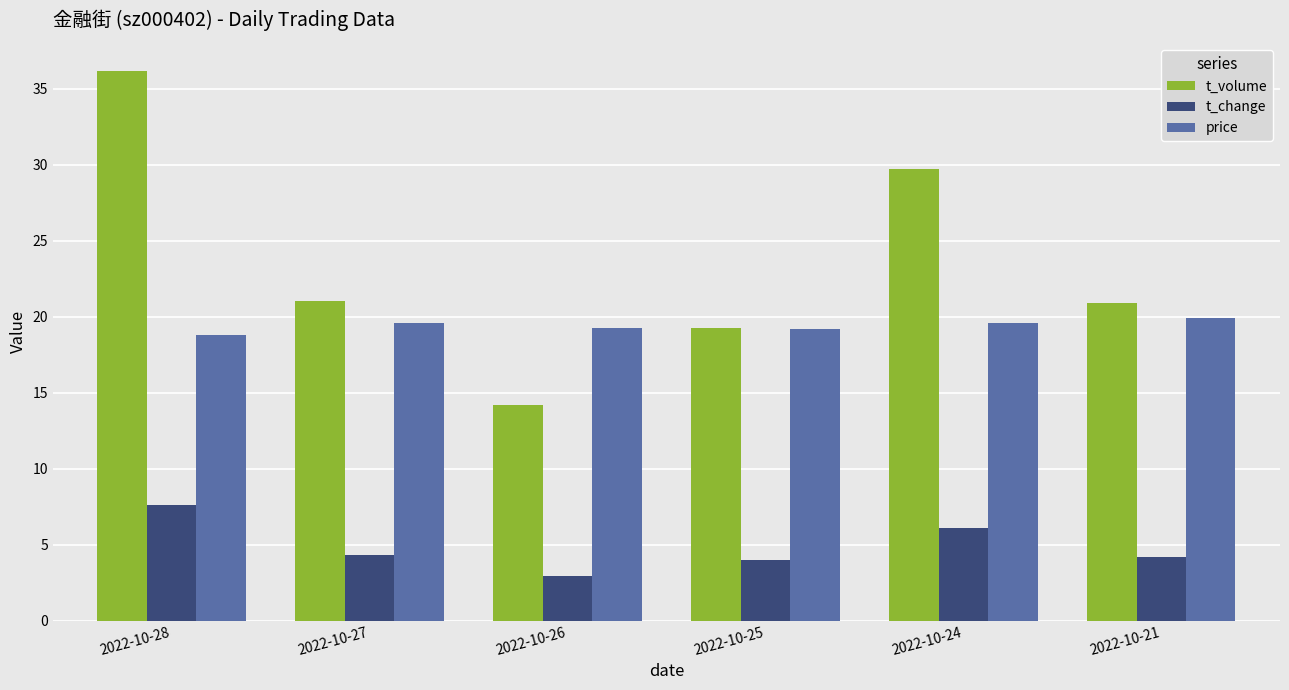

At 2022-10-24, list the series in order from smallest to largest.

t_change, price, t_volume